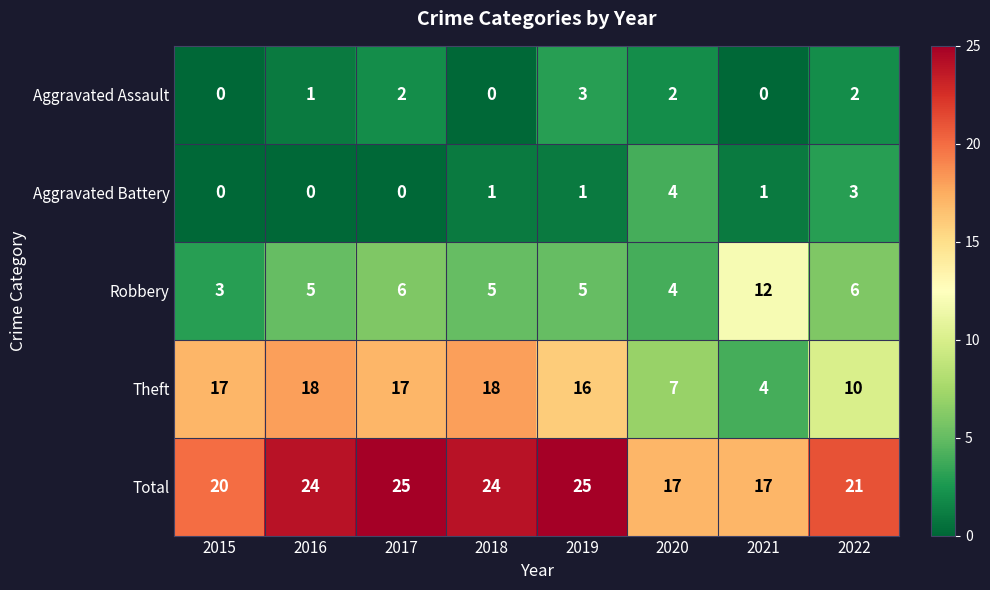

List the series in order of their peak value, highest first.

Total, Theft, Robbery, Aggravated Battery, Aggravated Assault